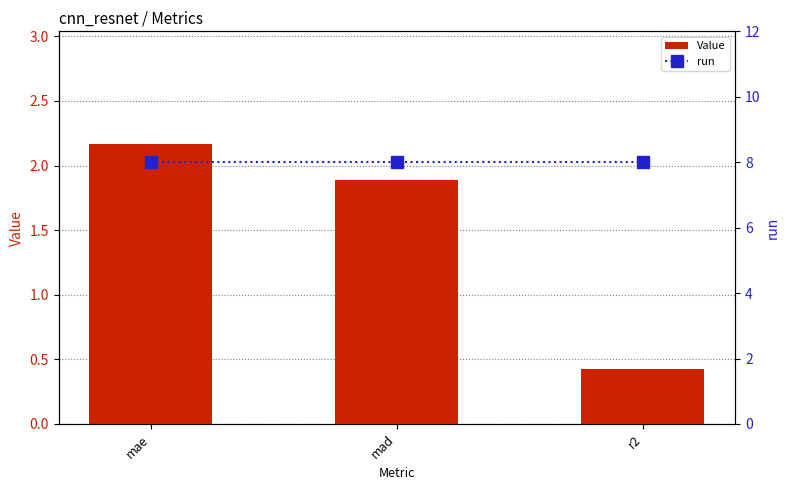

Between mad and r2, which series saw the biggest shift?

Value